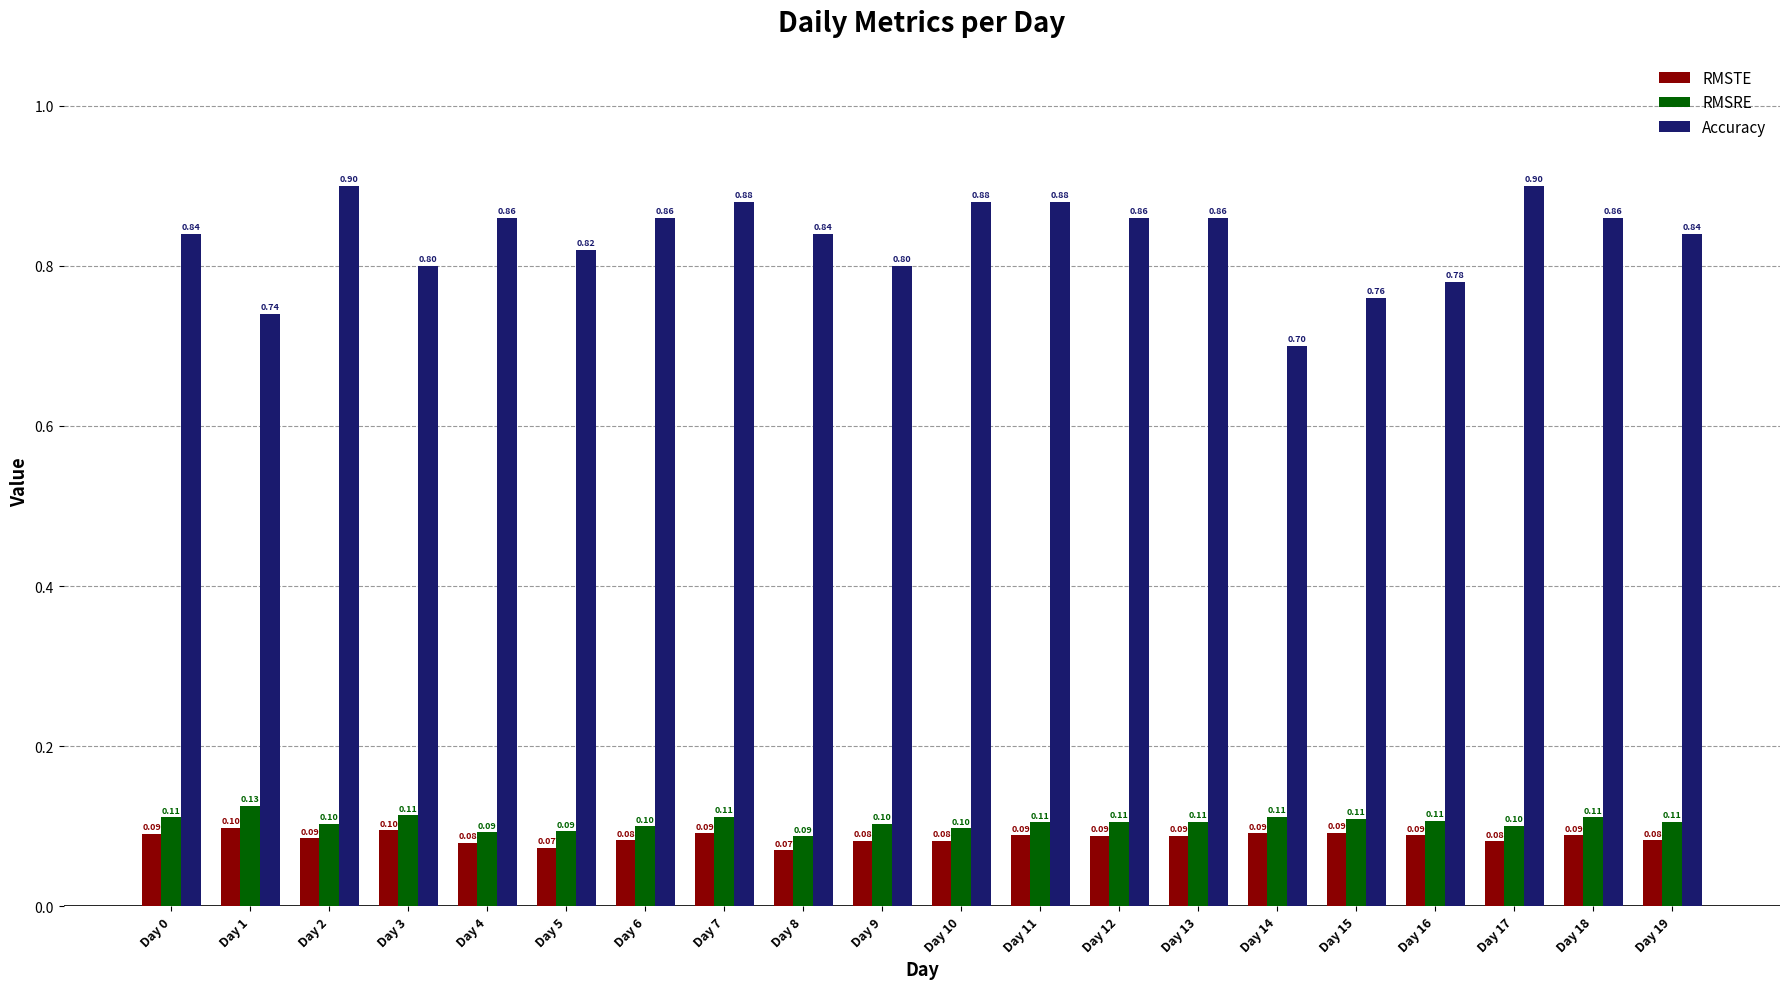

What is the total value across all series at Day 18?

1.1